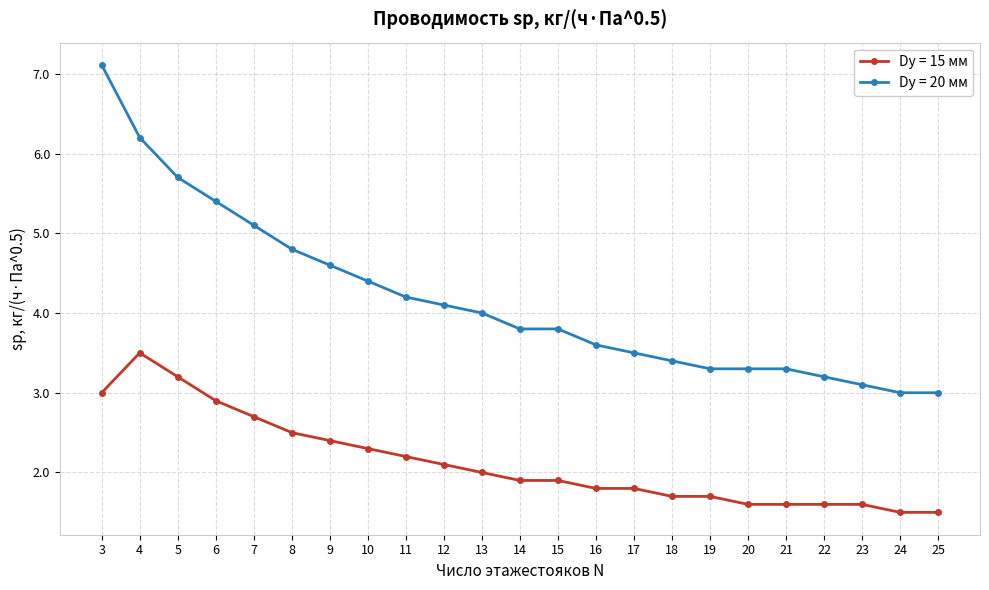

What is the difference between the second highest and minimum values in the Dу = 20 мм series?

3.2